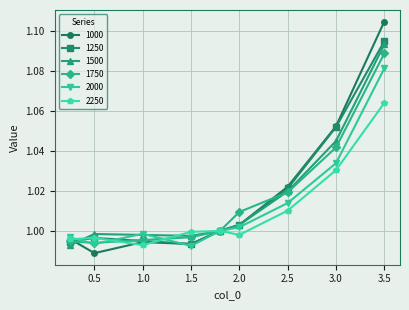

Does the chart have visible grid lines?

Yes